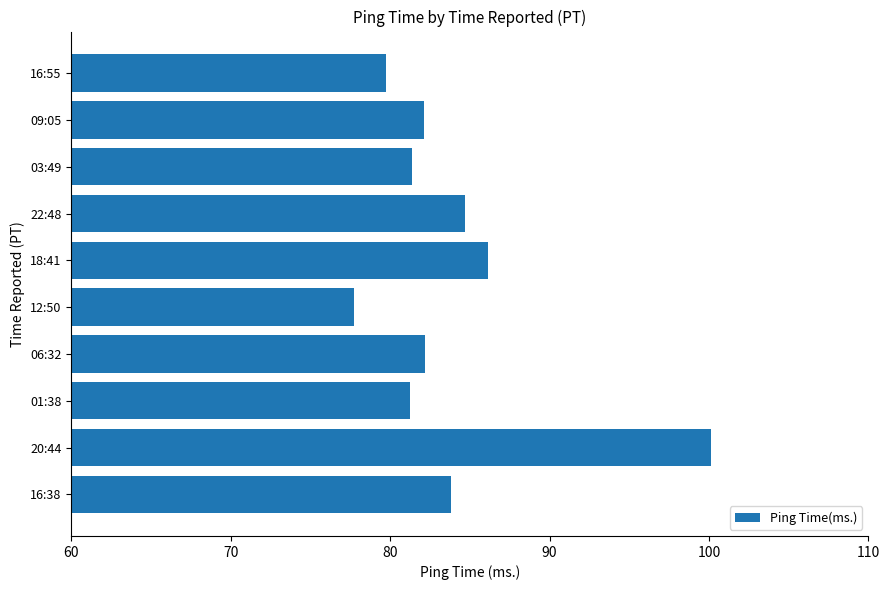

What is the change in value from 20:44 to 06:32?

-17.9